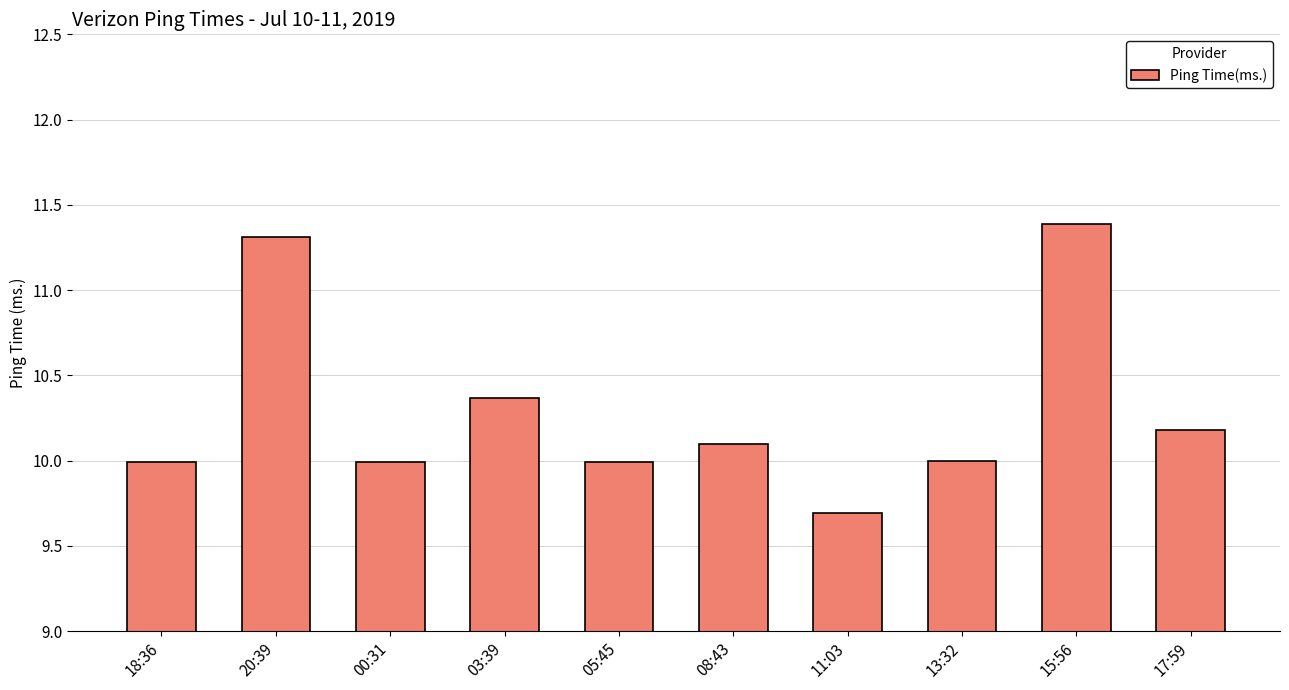

Reading left to right, extract all data points from this chart.

18:36=10.0	20:39=11.3	00:31=10.0	03:39=10.4	05:45=10.0	08:43=10.1	11:03=9.7	13:32=10.0	15:56=11.4	17:59=10.2